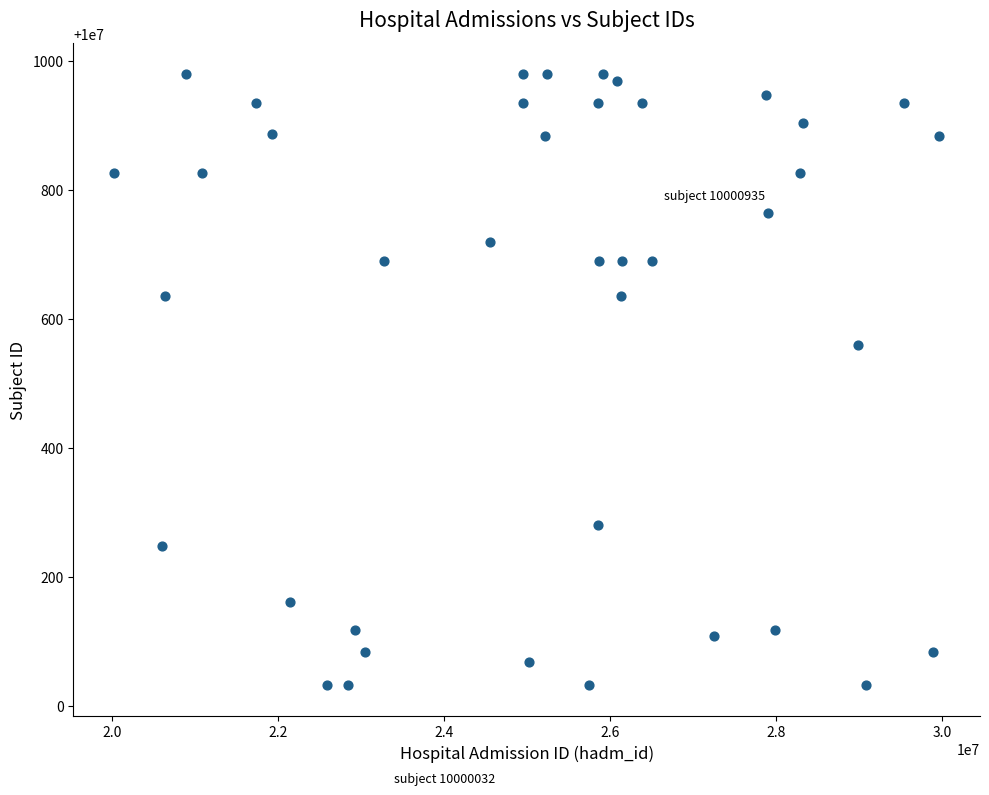

What Y value in the scatter plot is closest to 10000506?

10000560